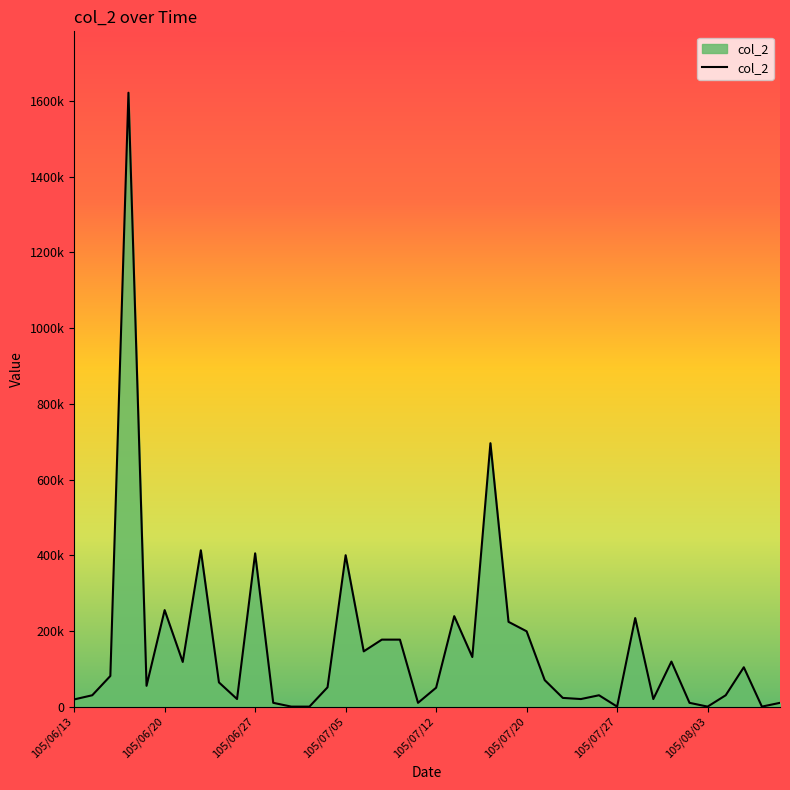

Which category has the highest value across all series?

105/06/16